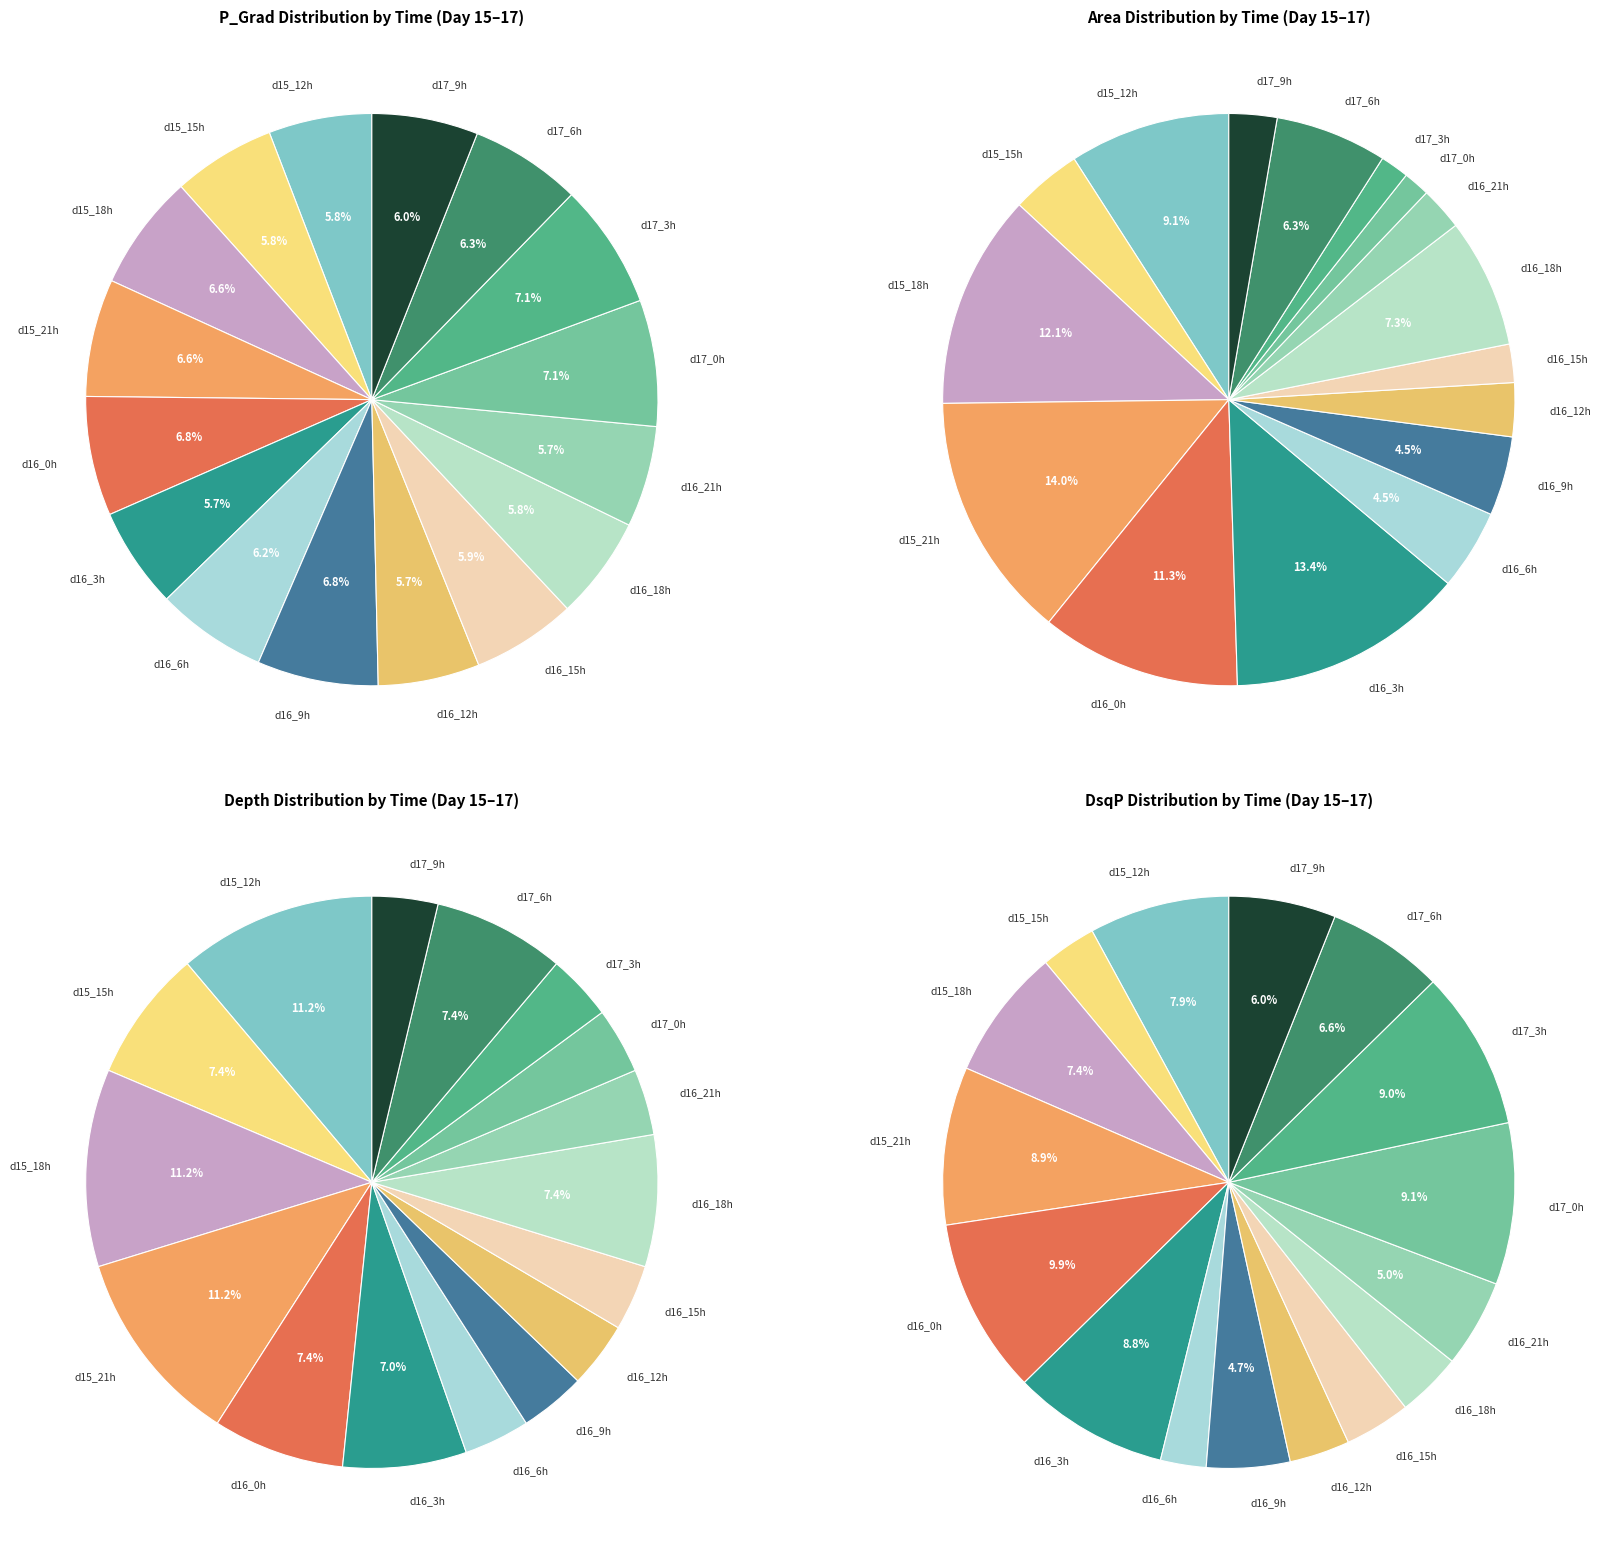

What is the total percentage of 15 and 16?

14.9%